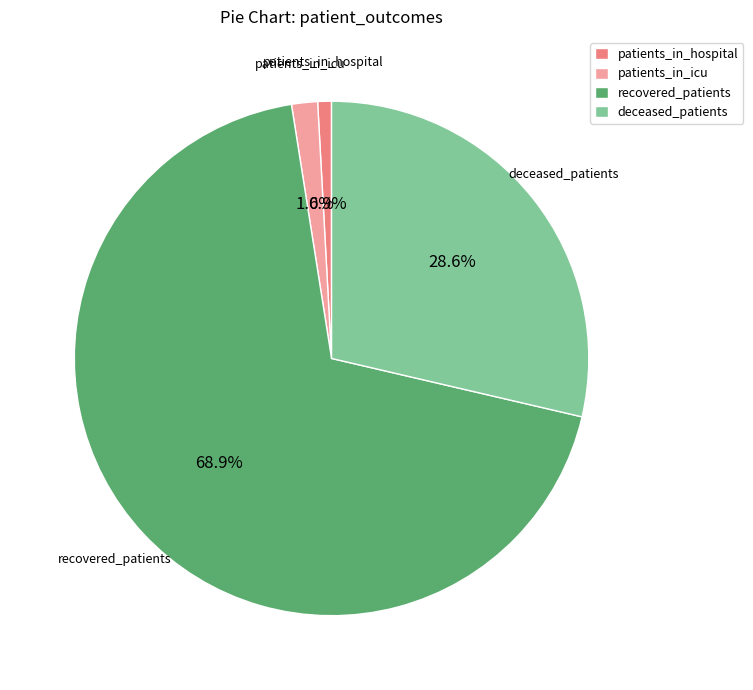

Which slice is the largest?

recovered_patients